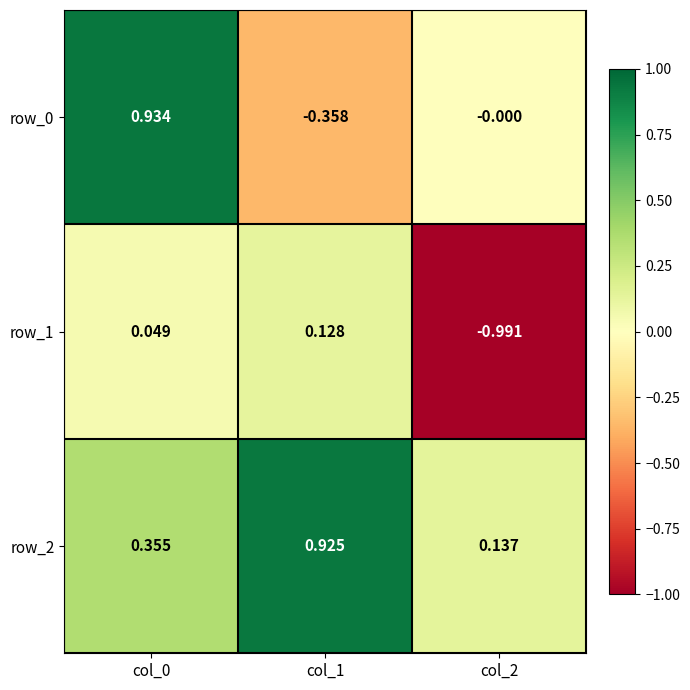

How many positive values does the row_1 series have?

2